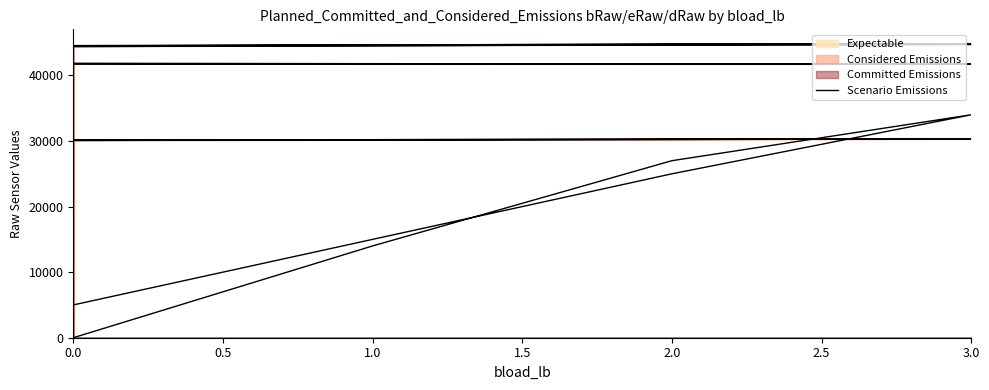

List the labels in order of value, smallest first.

0.0, 0.0, 1.0, 1.0, 2.0, 2.0, 3.0